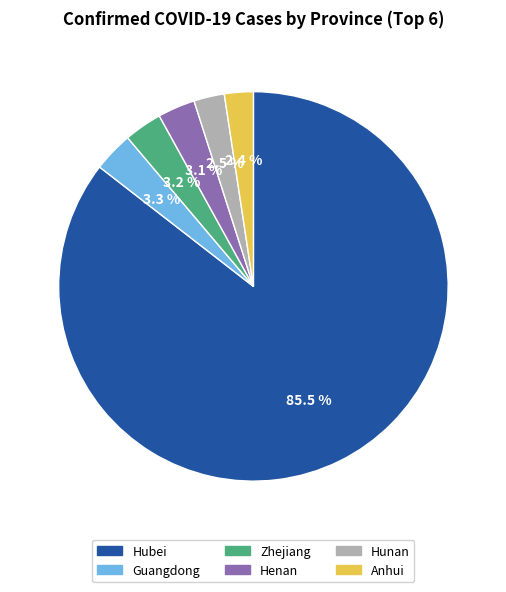

What is the largest slice in the pie chart?

Hubei